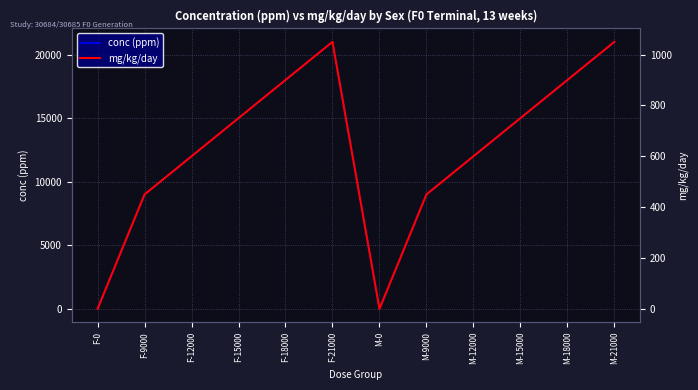

True or false: conc (ppm) and mg/kg/day intersect in this chart.

False